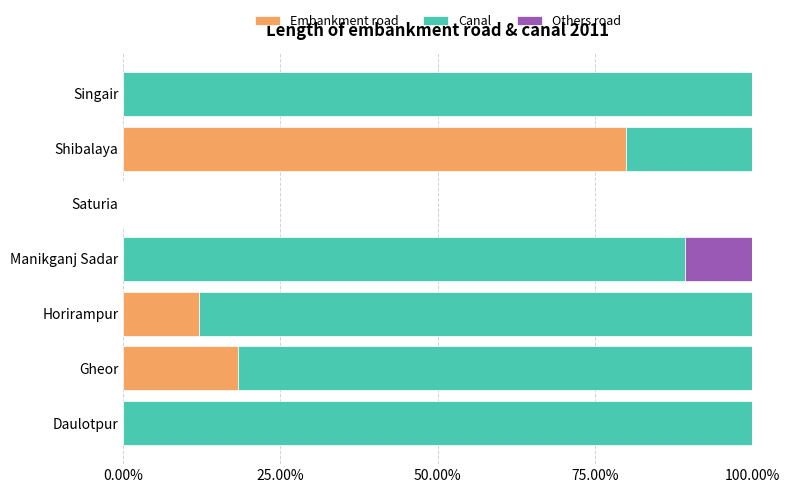

What is the maximum value for Embankment road?

80.0